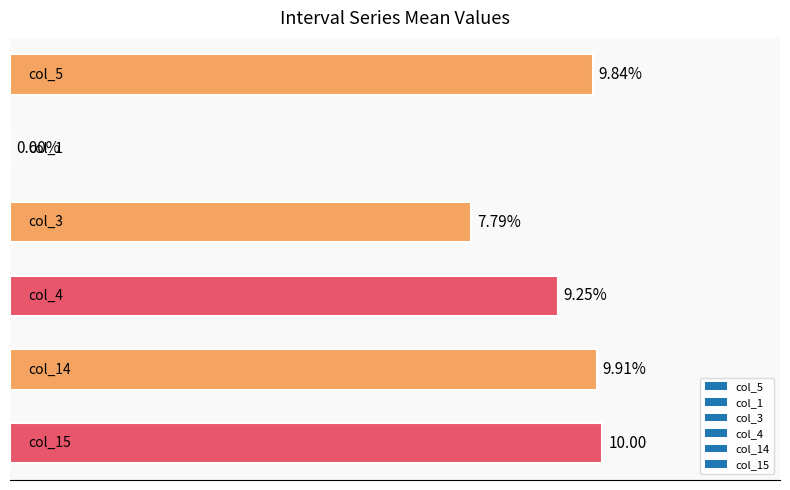

Are the bars horizontal?

Yes